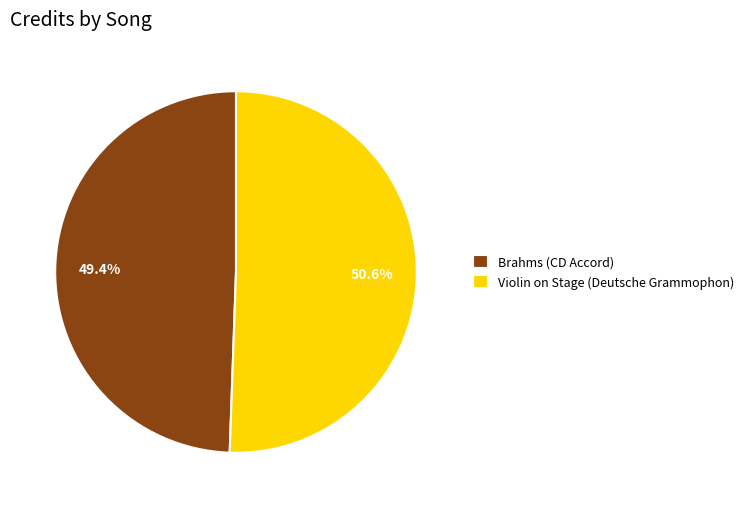

What portion of the pie excludes Brahms (CD Accord)?

50.6%